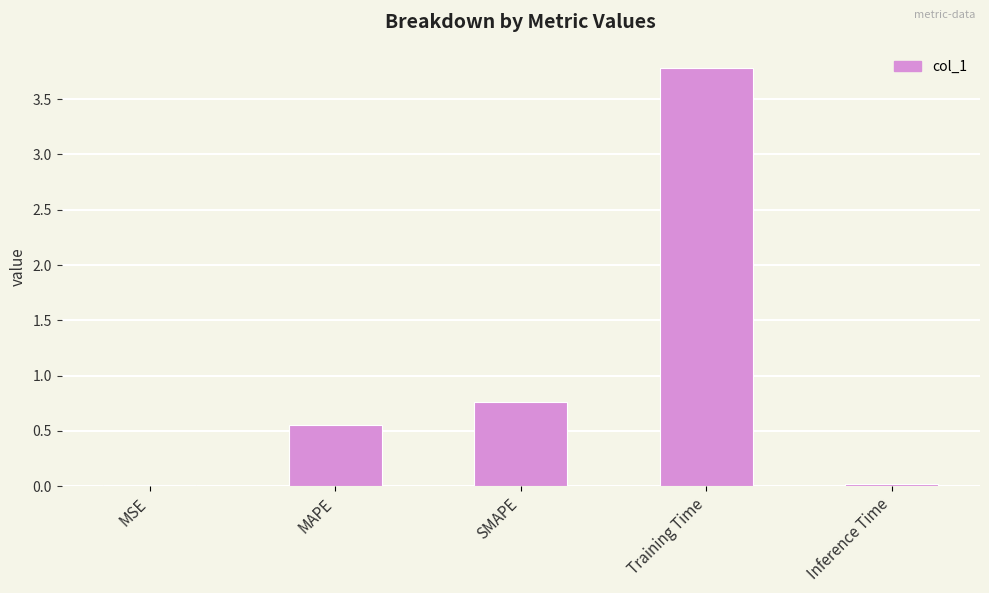

Where is the data nearest to the value 1?

SMAPE